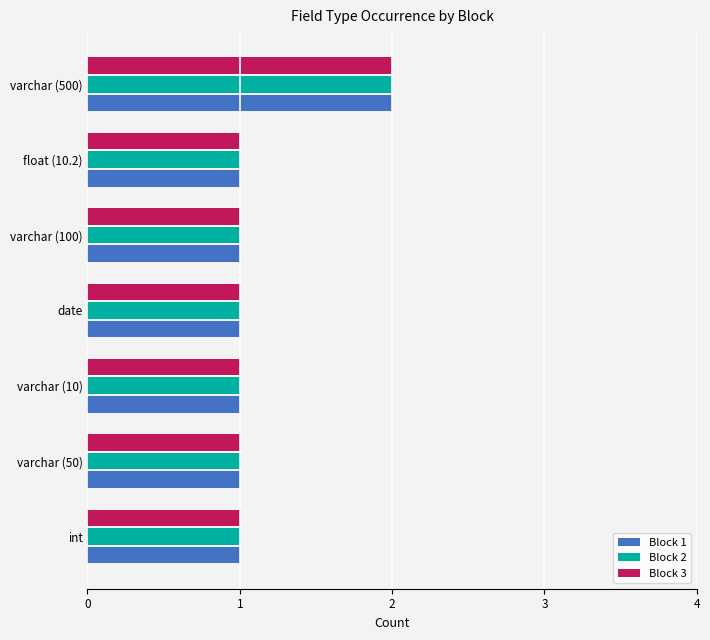

Which category has the highest value in the Block 3 series?

varchar (500)